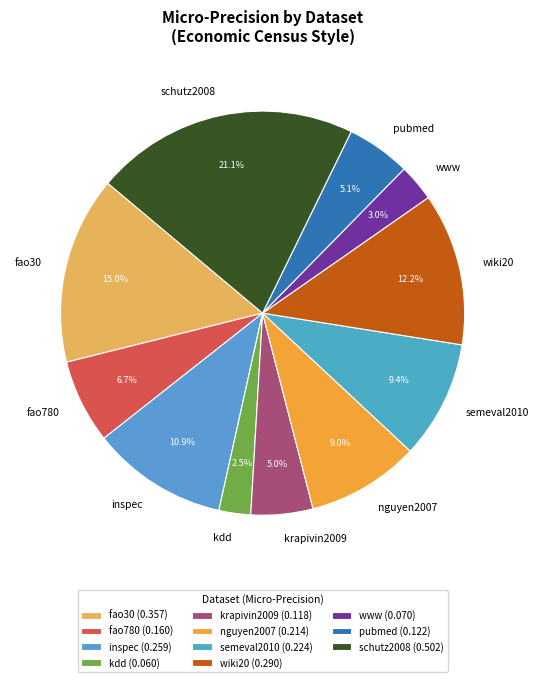

Is www the majority of the pie?

No